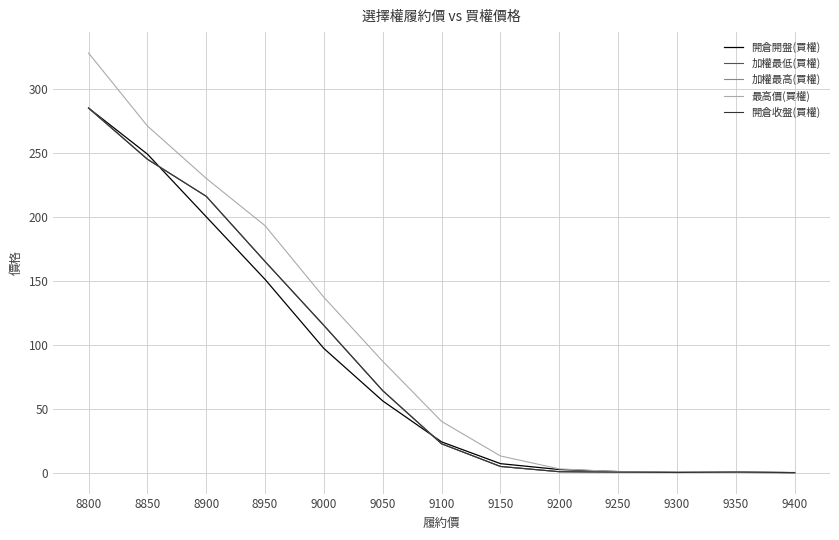

Is this an area chart (filled region under the line)?

No